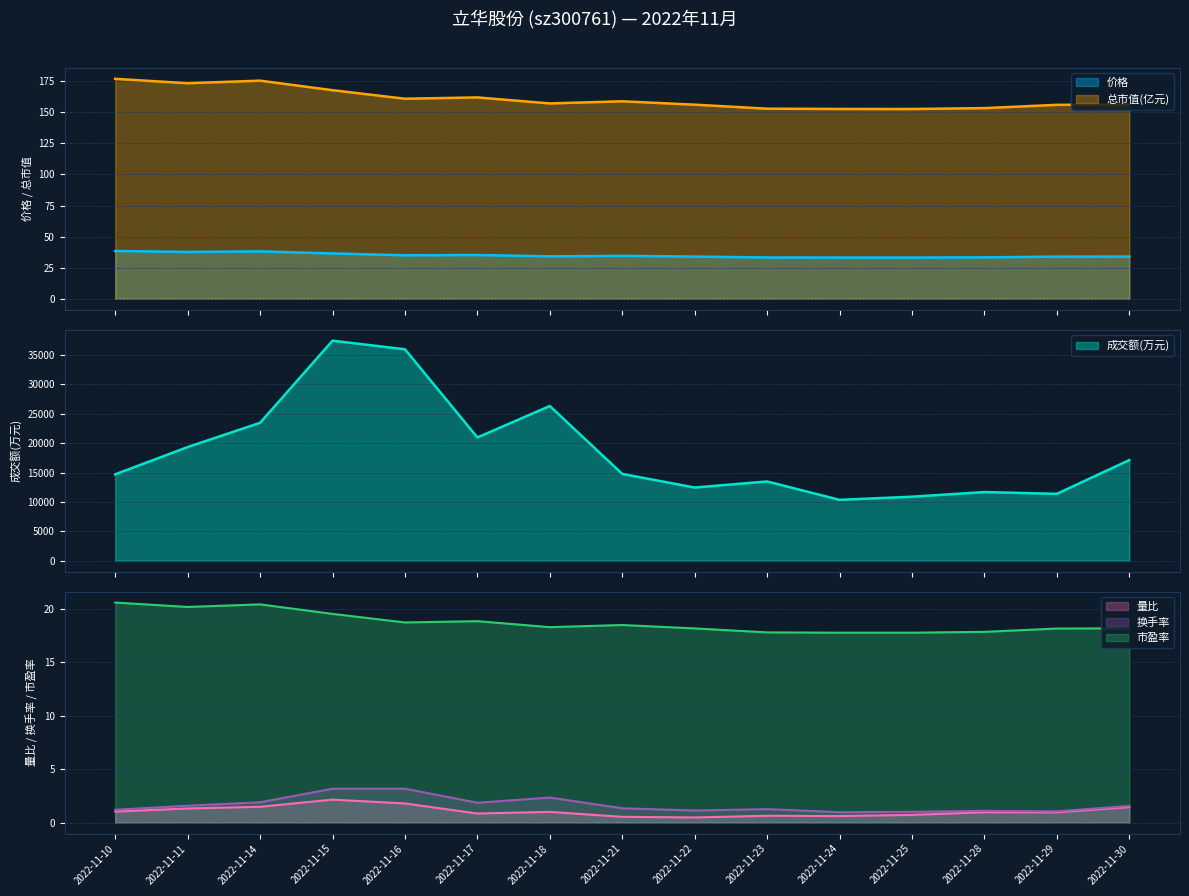

The 总市值(亿元) series shows 212.8 at 2022-11-25. True or false?

False